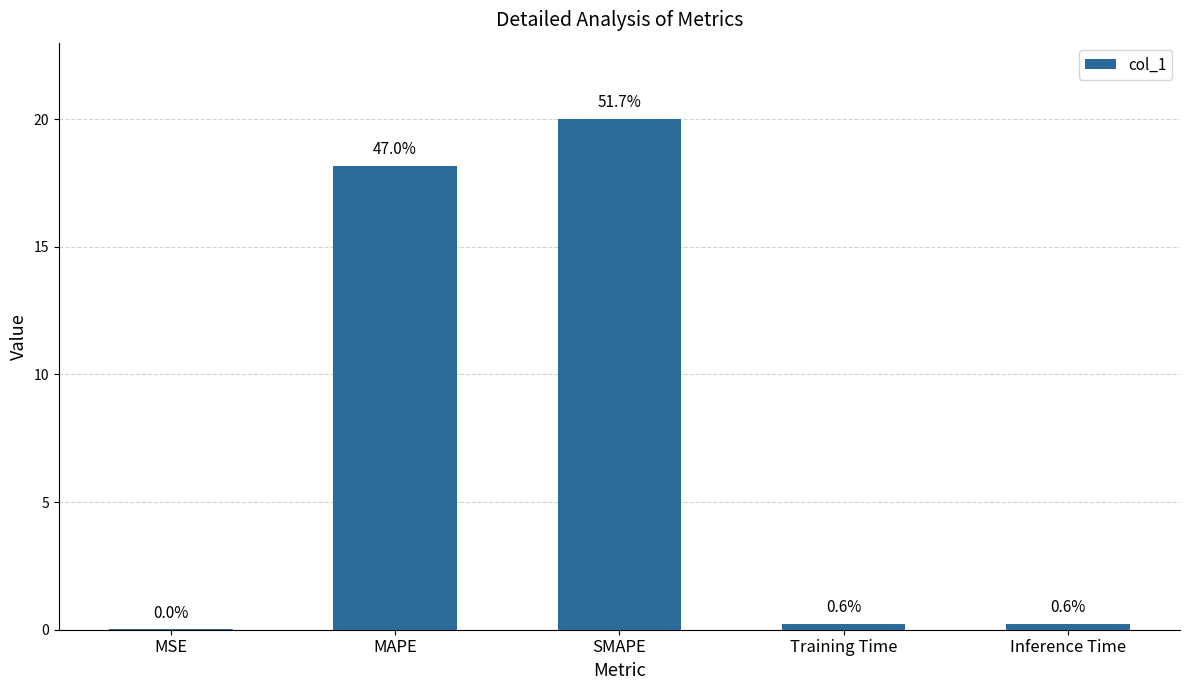

Which category has the lowest value across all series?

MSE